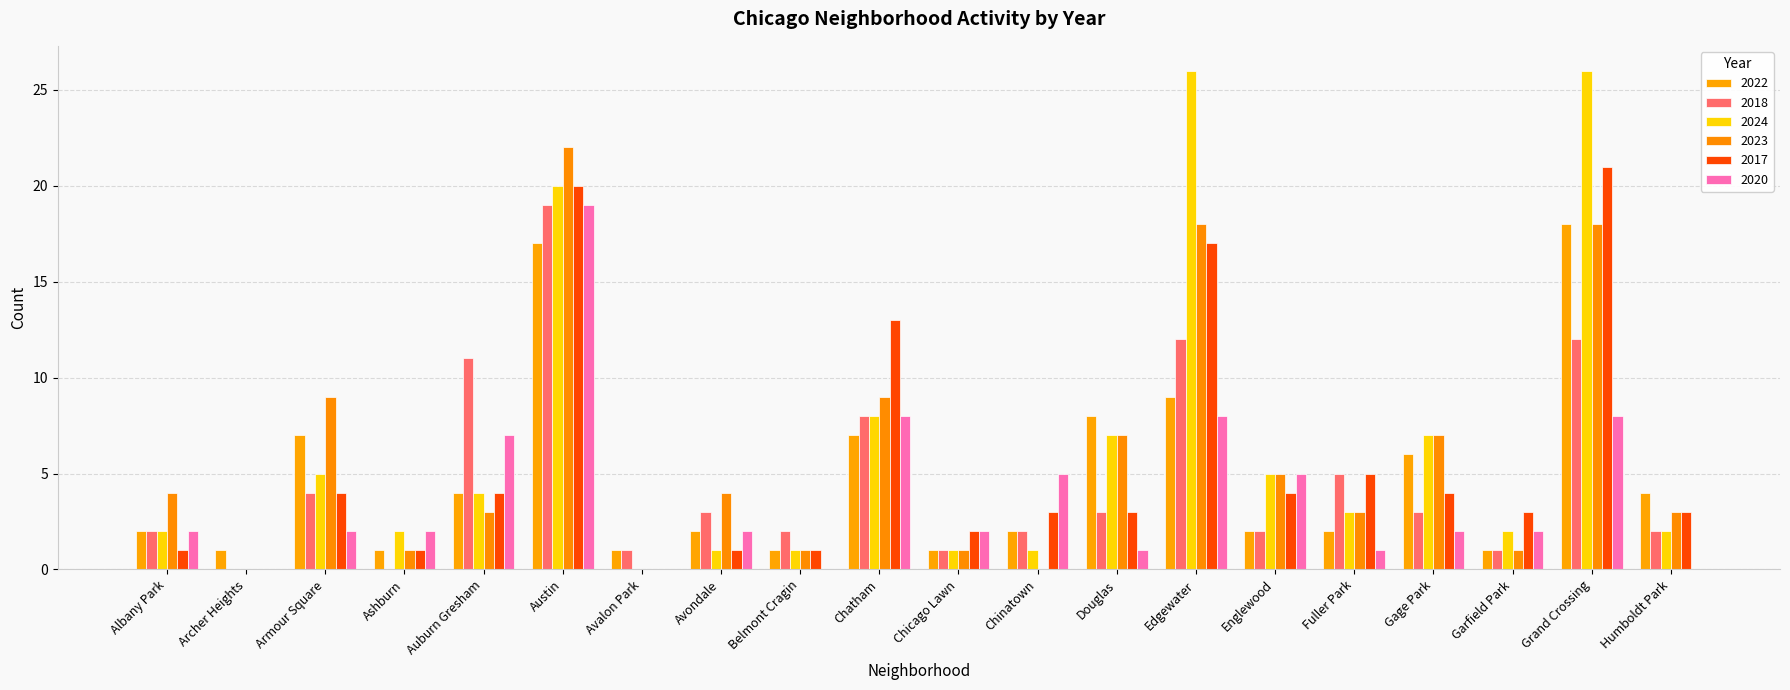

List the labels in order of 2022 value, smallest first.

Archer Heights, Ashburn, Avalon Park, Belmont Cragin, Chicago Lawn, Garfield Park, Albany Park, Avondale, Chinatown, Englewood, Fuller Park, Auburn Gresham, Humboldt Park, Gage Park, Armour Square, Chatham, Douglas, Edgewater, Austin, Grand Crossing